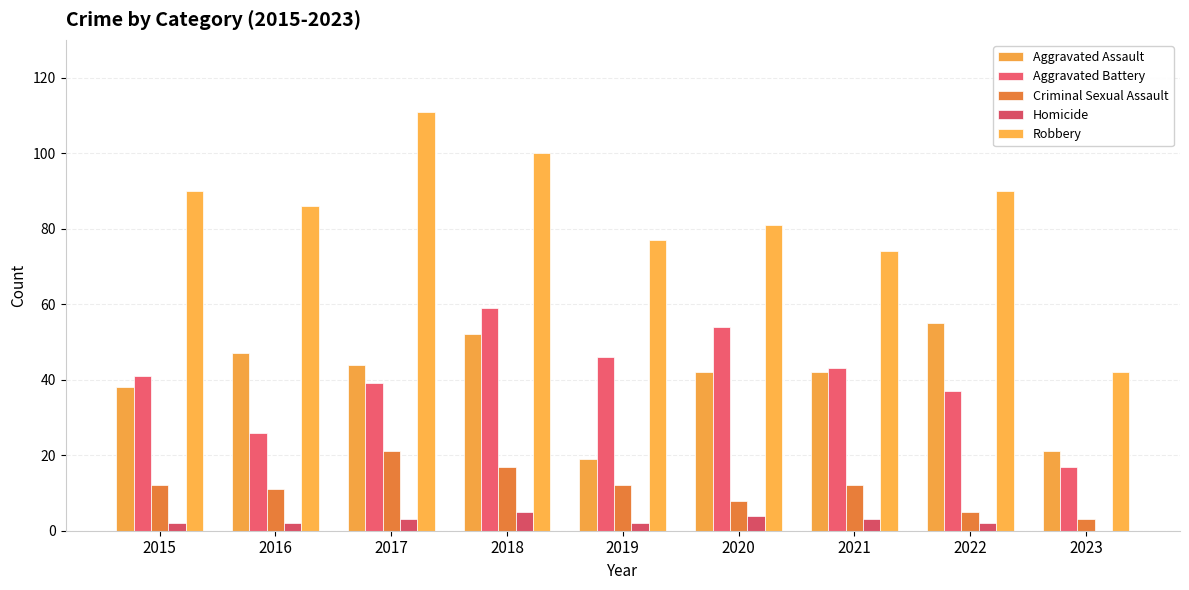

Which series changed the most between 2016 and 2019?

Aggravated Assault